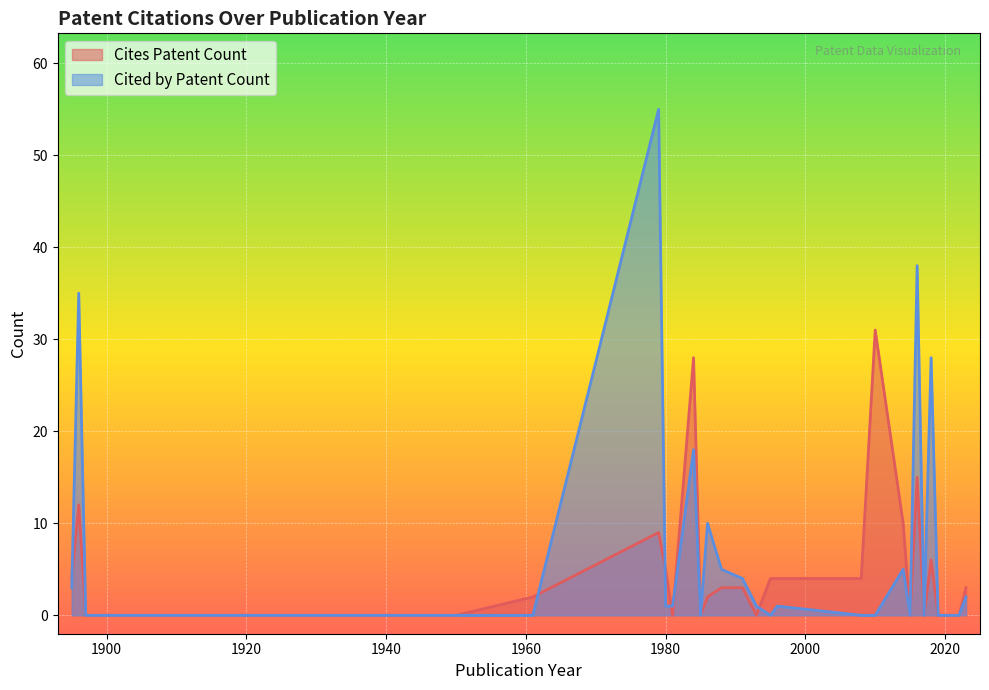

What is the maximum value shown in the chart?

55